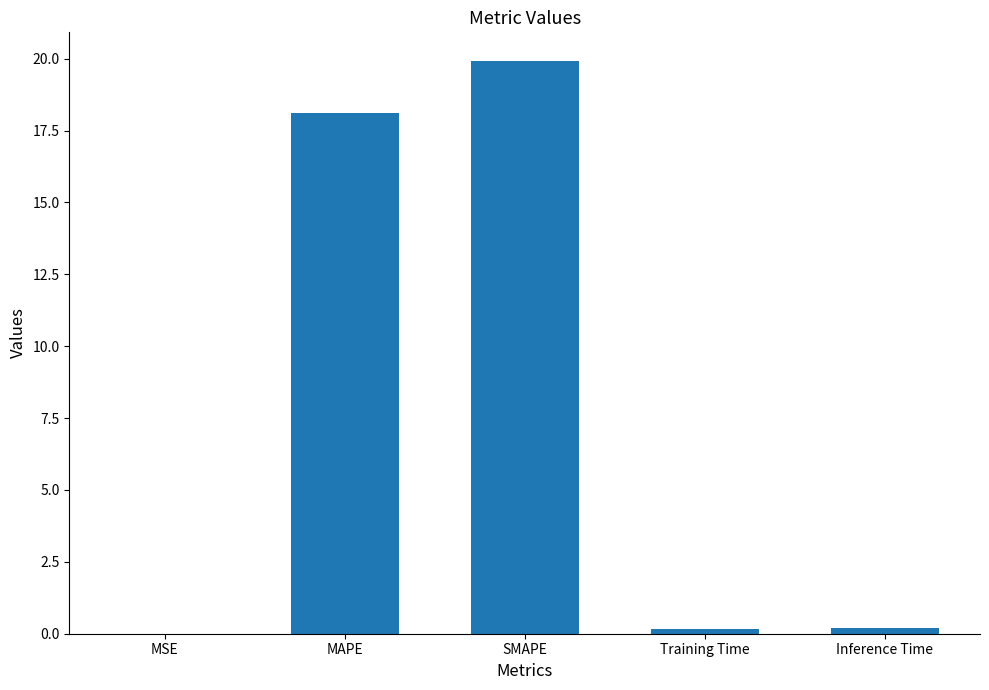

The chart shows a value of 5.9 at MAPE. True or false?

False